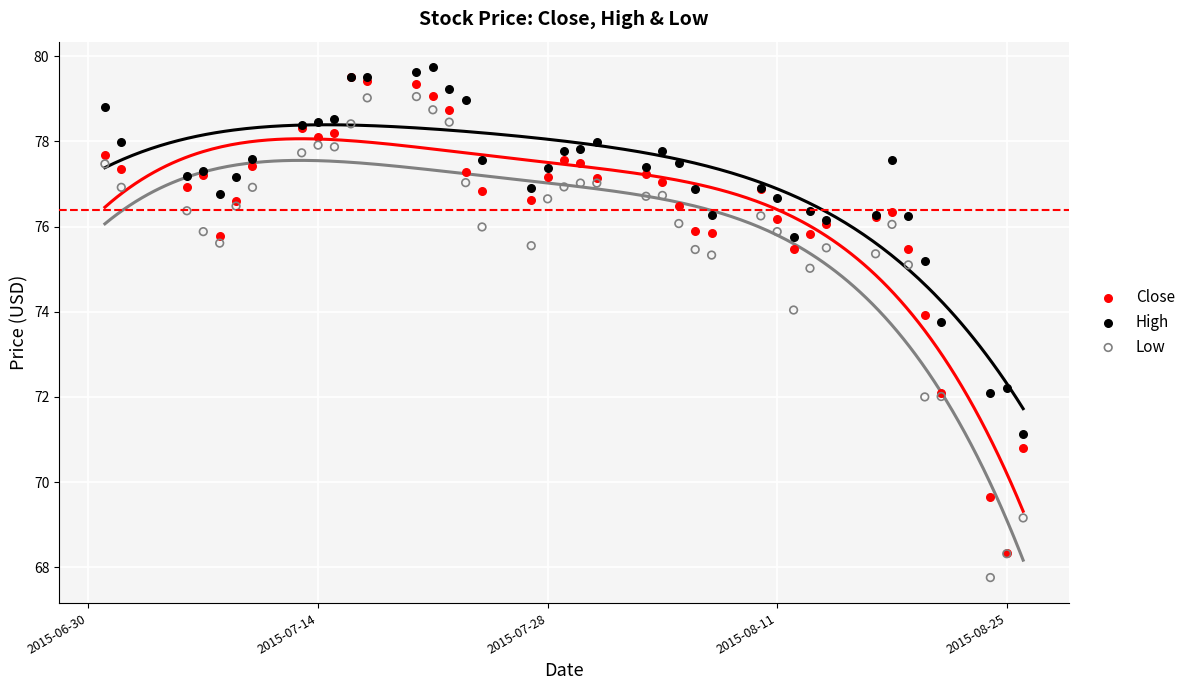

What are all the series names shown in the legend?

Close, High, Low